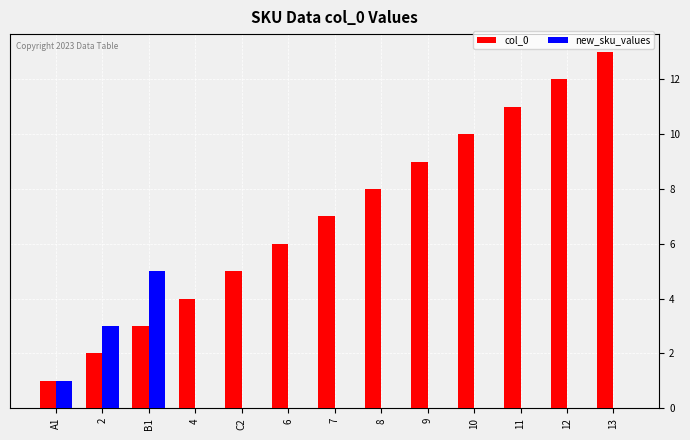

Are the bars grouped side by side (vs. stacked)?

Yes